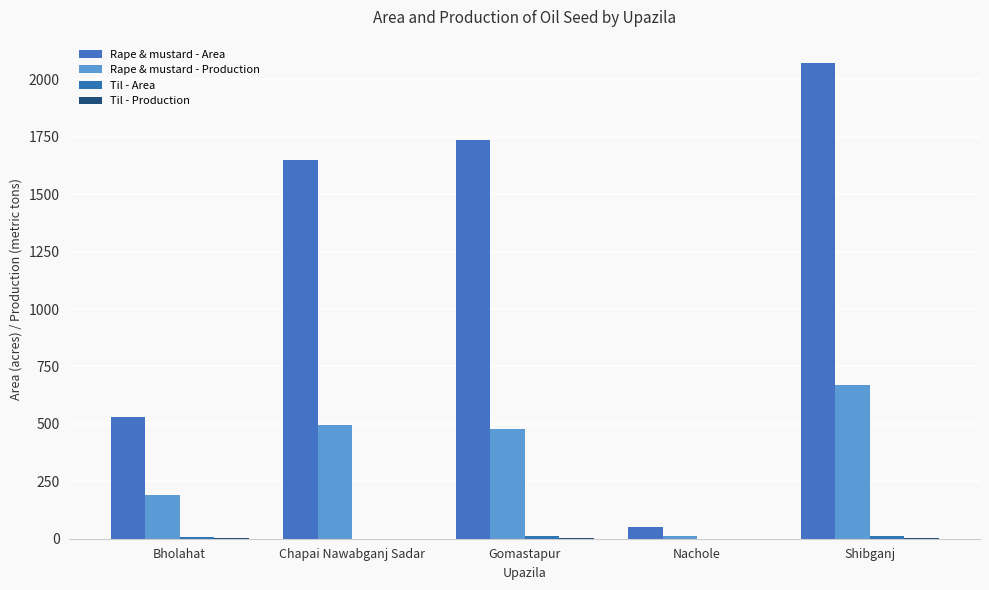

What is the average value of the Til - Area series?

7